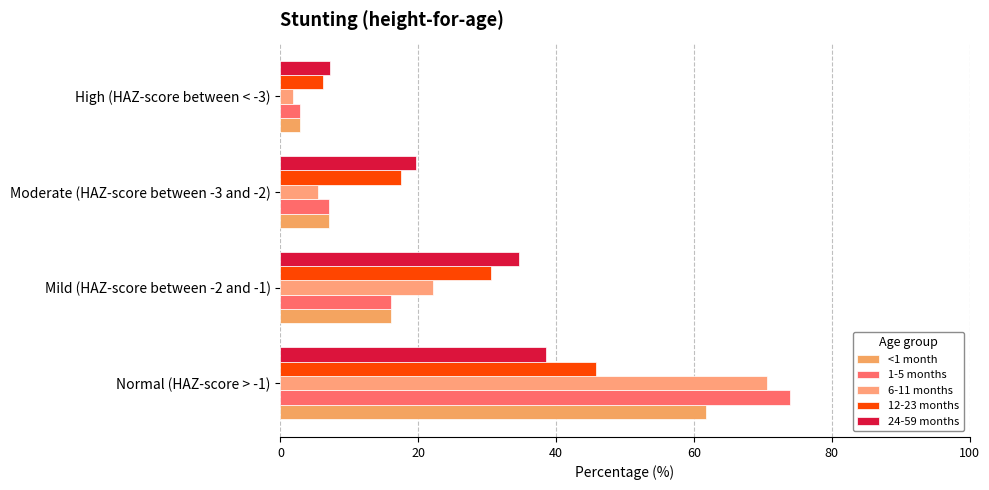

How many data points does each series have?

4